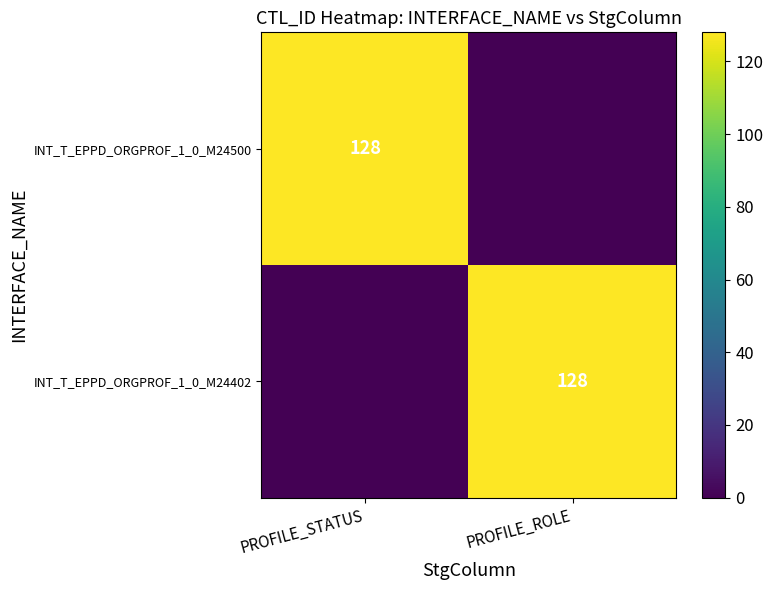

What is the spread (max minus min) of values at PROFILE_STATUS?

128